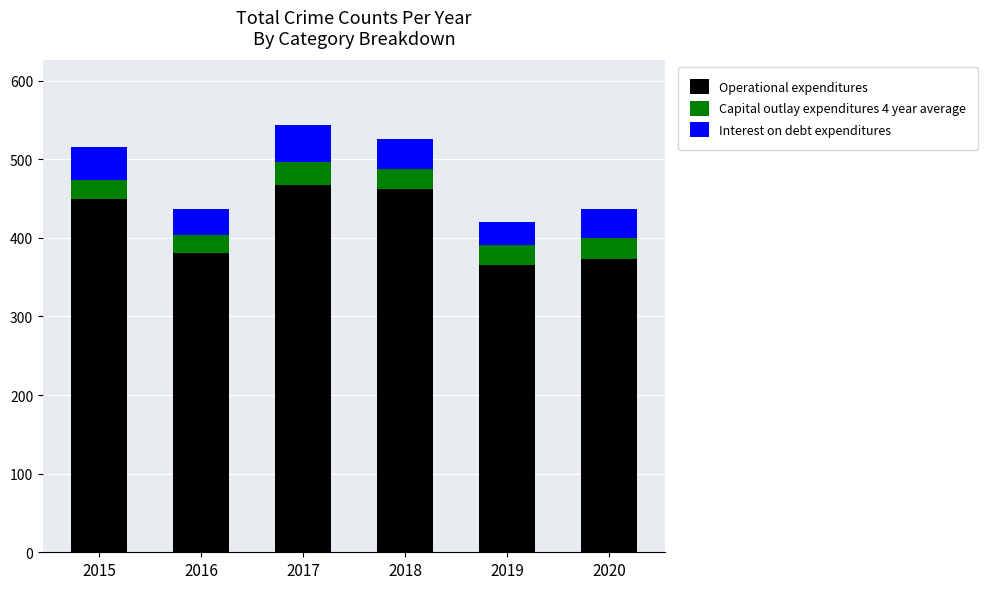

What is the value of the Operational expenditures bar at the 6th from the left?

373